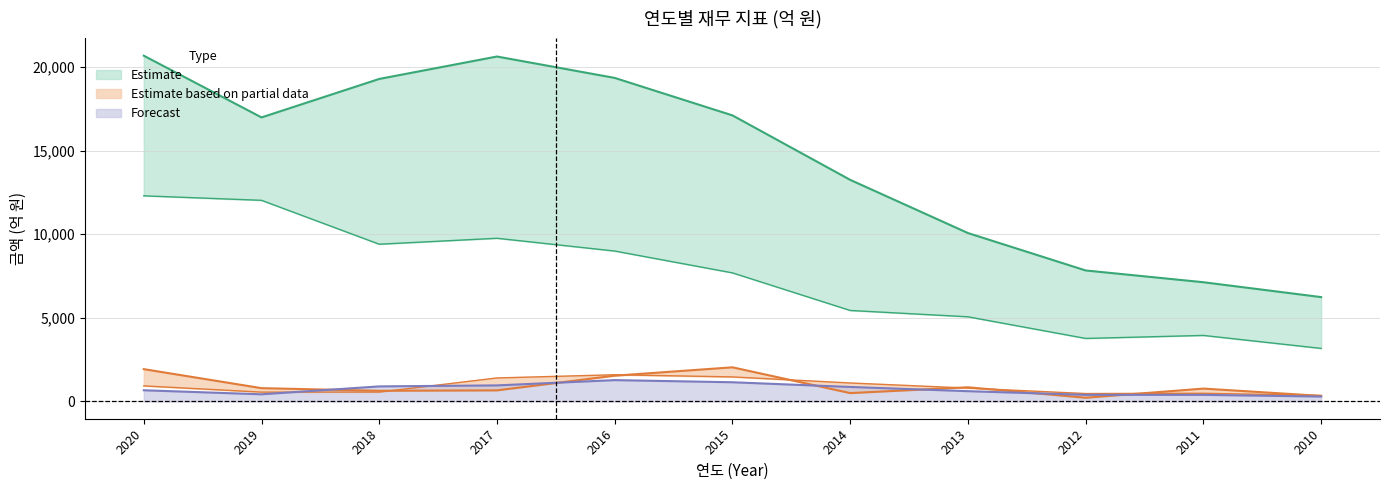

What is the maximum value for Forecast?

1275.3